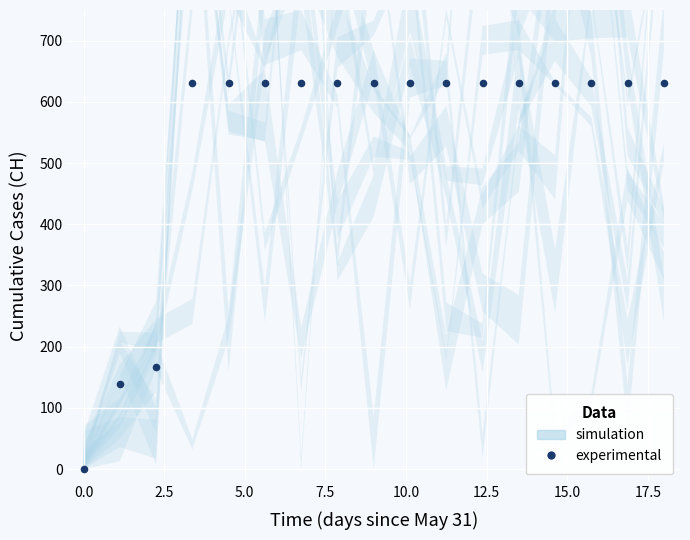

What is the range of Y values (max minus min)?

631